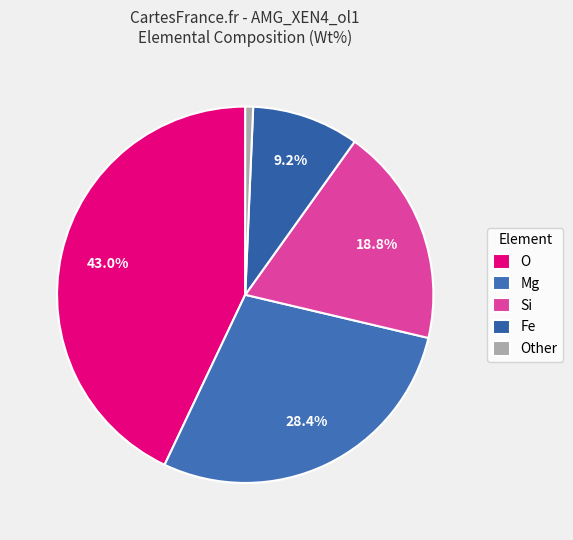

What percentage is NOT represented by O?

57.0%